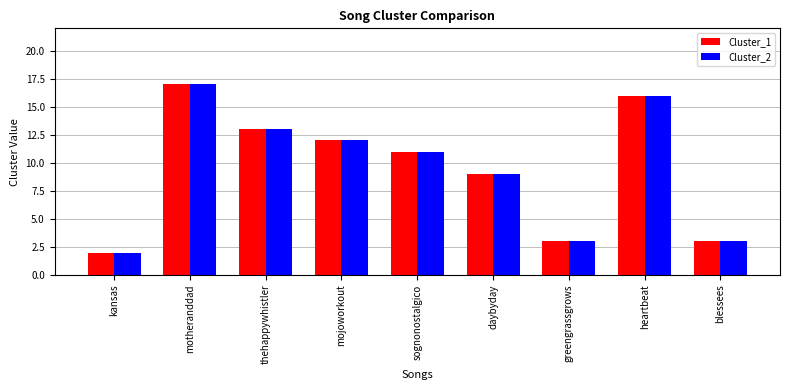

What are all the series names shown in the legend?

Cluster_1, Cluster_2